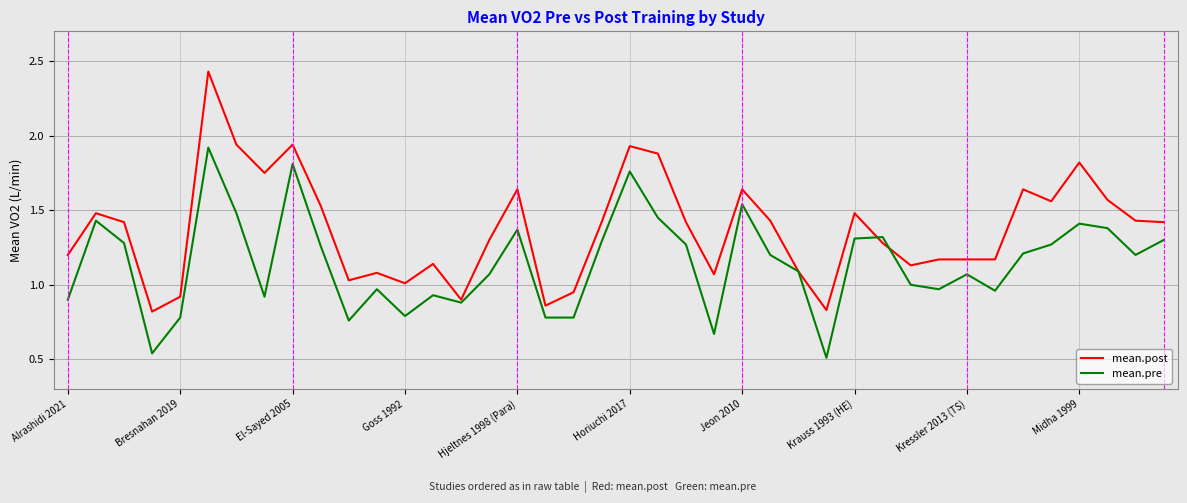

Which series has the widest spread of values?

mean.post